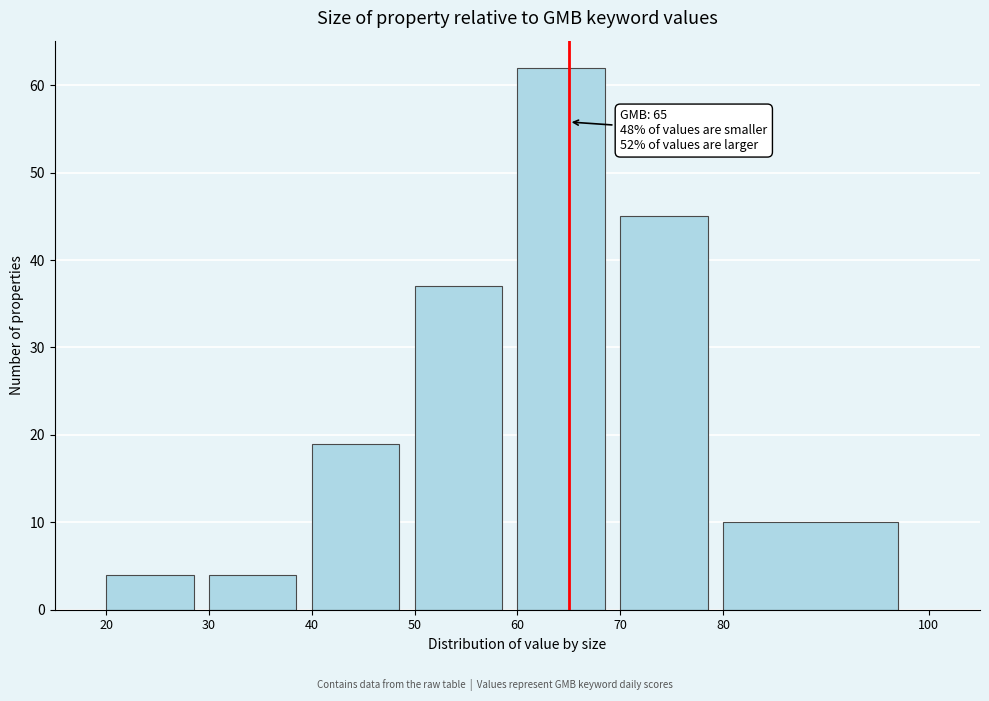

Over which range of the x-axis is the bar tallest?

60 to 70